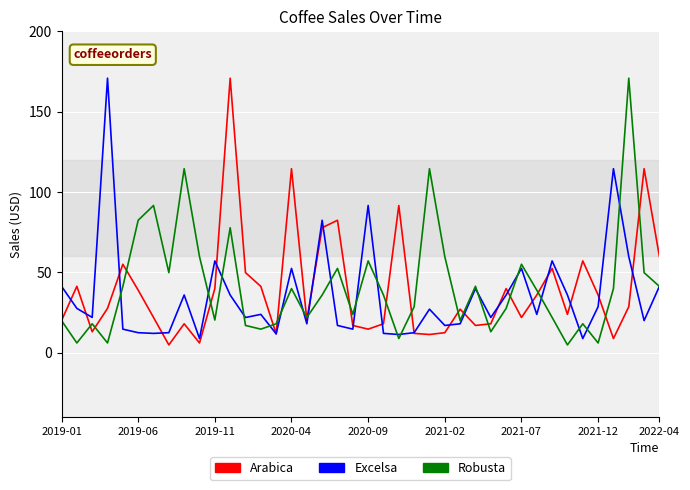

What is the minimum value shown in the chart?

4.8